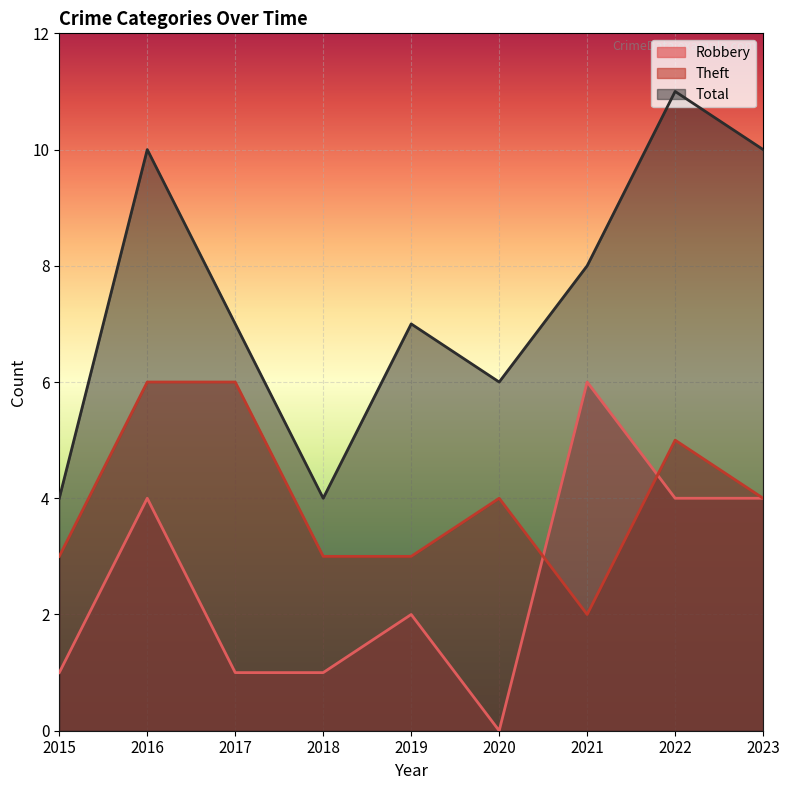

Rank the categories by Total value from lowest to highest.

2015, 2018, 2020, 2017, 2019, 2021, 2016, 2023, 2022